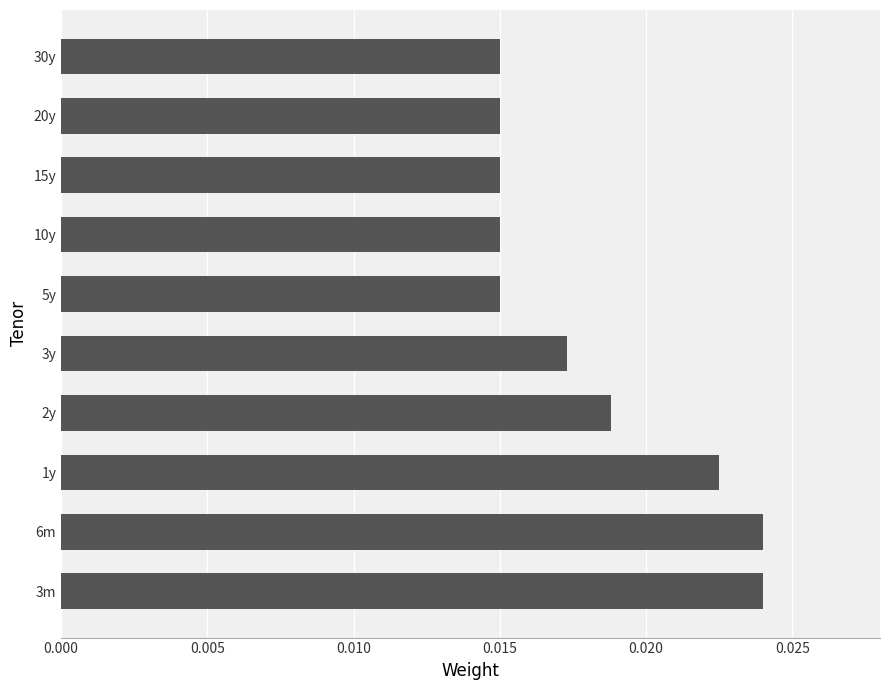

Count the values in the range 0 to 1.

10